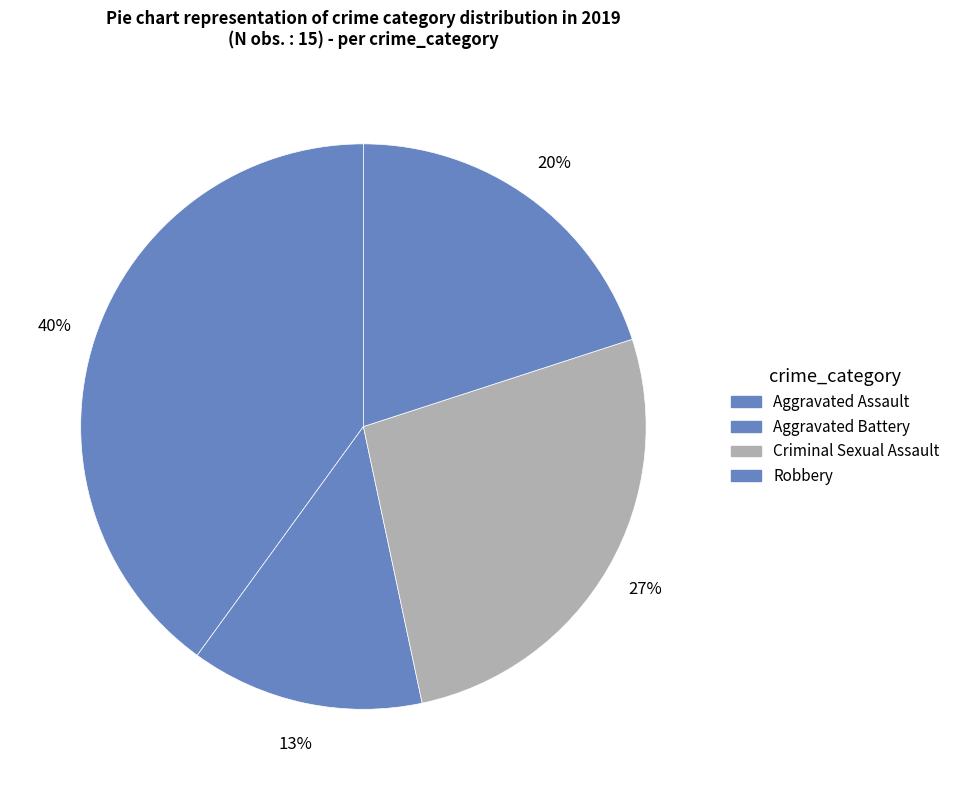

How many segments does this pie chart have?

4